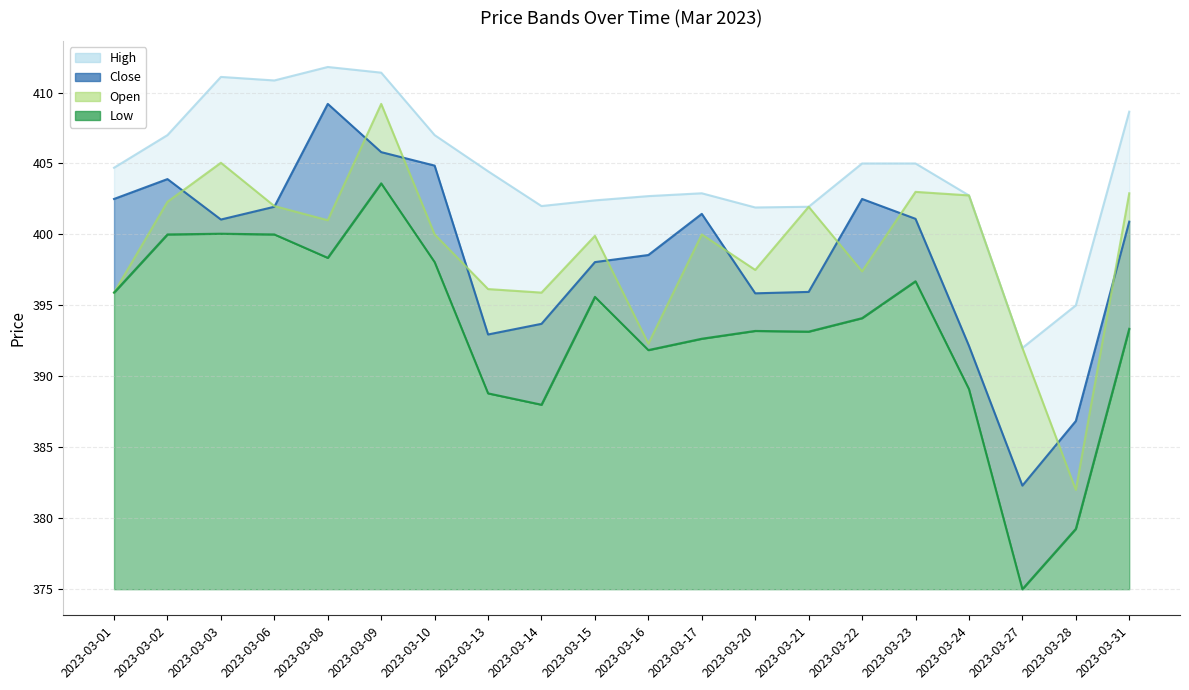

True or false: High and Open cross at least once.

False